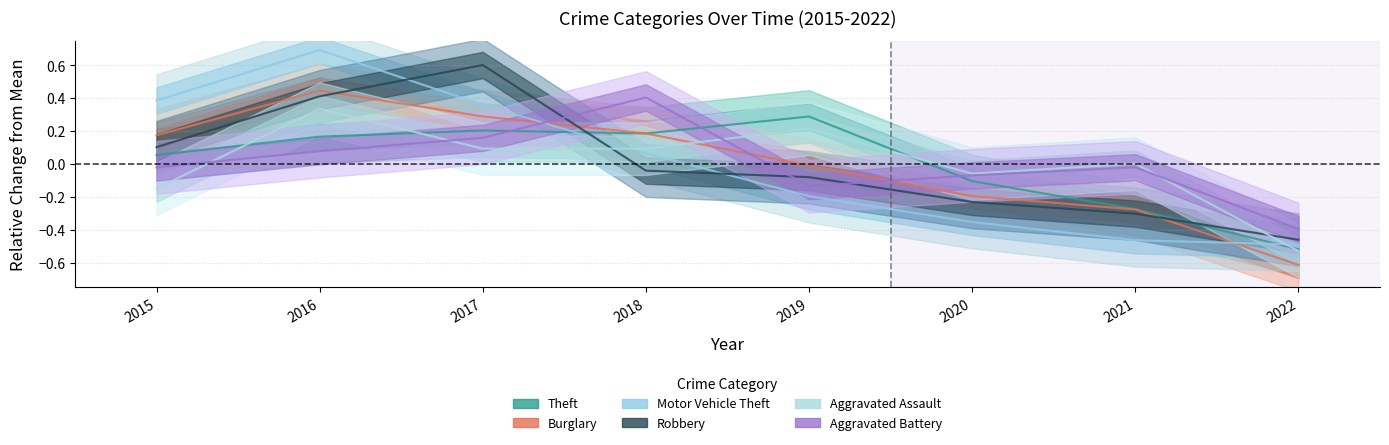

How many interior local peaks does the Motor Vehicle Theft series have?

1